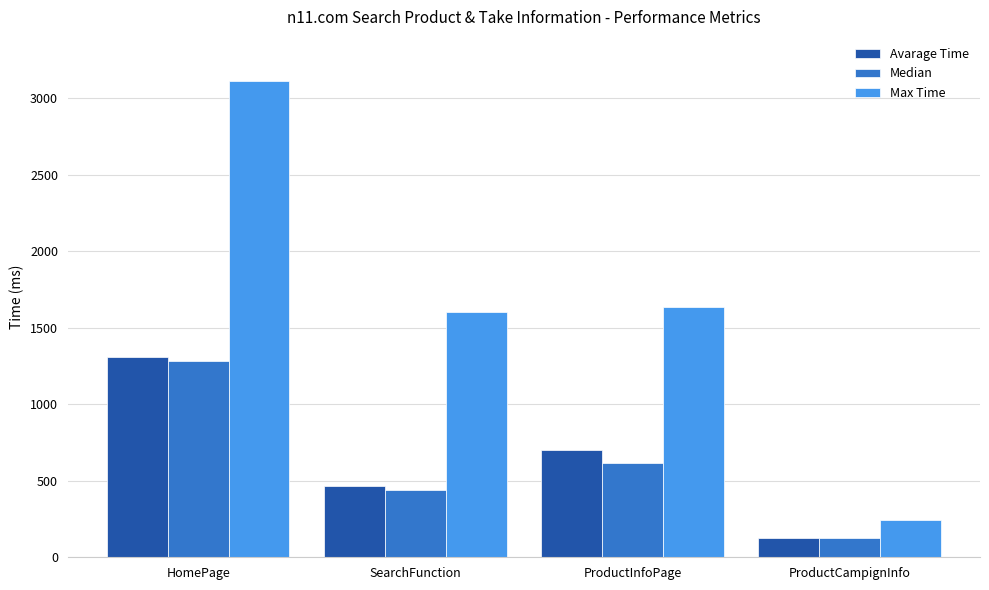

Rank the series at ProductInfoPage from lowest to highest value.

Median, Avarage Time, Max Time